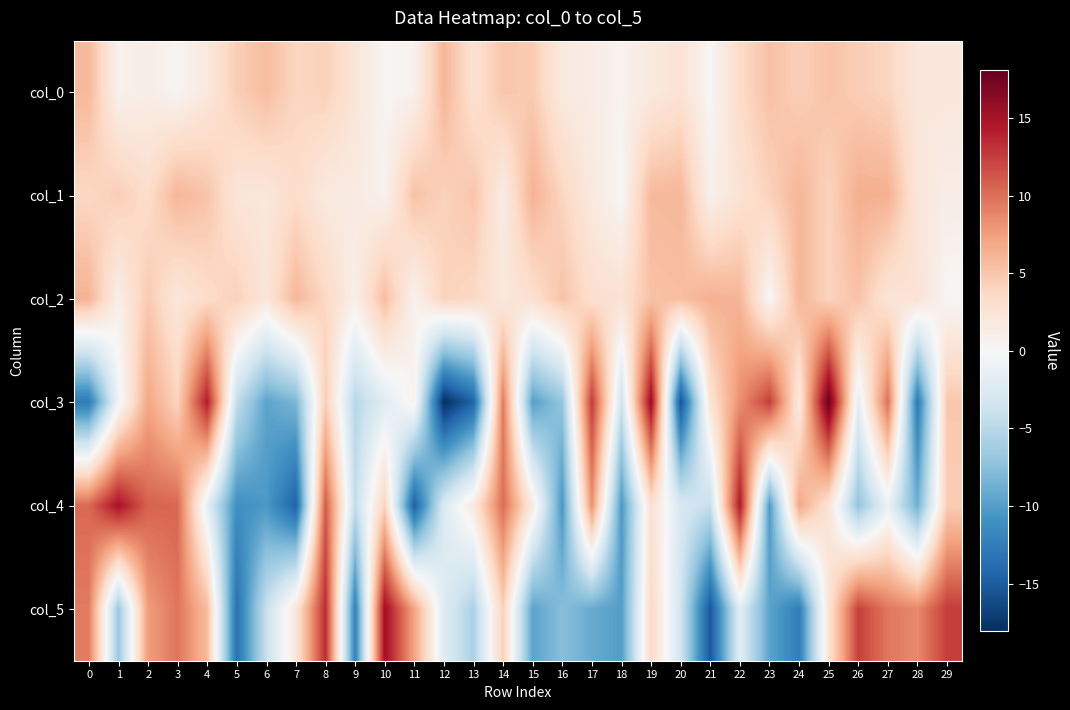

Which label corresponds to the largest value in the chart?

25